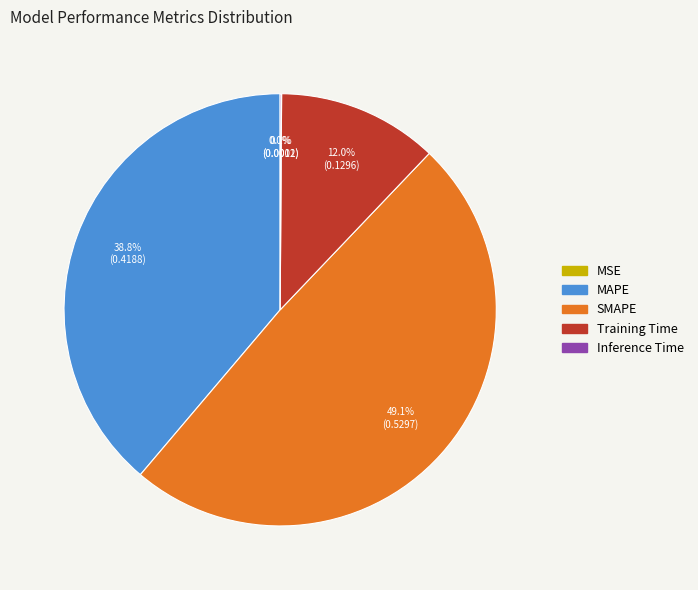

Which slice is the largest?

SMAPE